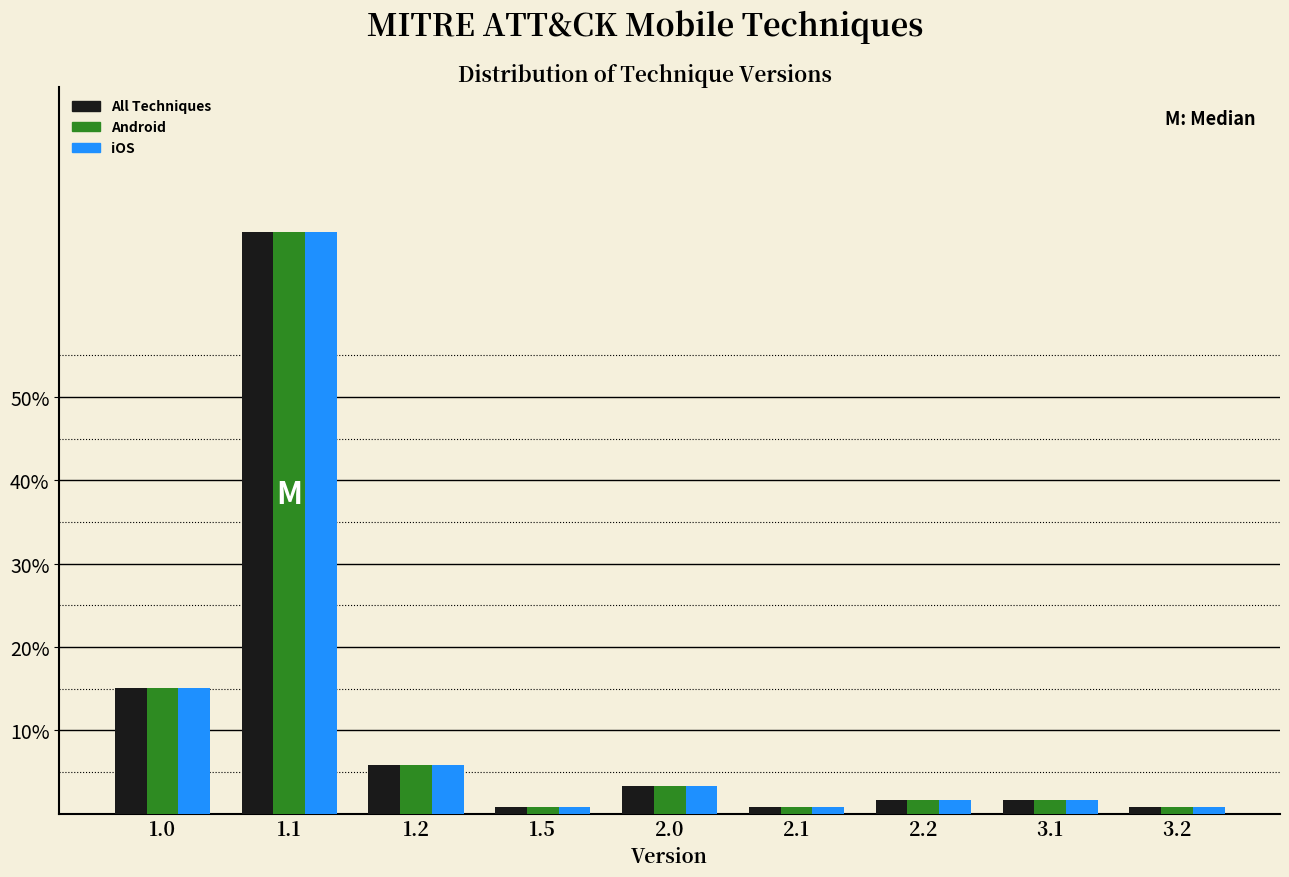

Reading left to right, extract all data points from this chart.

All Techniques: 15.1	69.7	5.9	0.8	3.4	0.8	1.7	1.7	0.8
Android: 15.1	69.7	5.9	0.8	3.4	0.8	1.7	1.7	0.8
iOS: 15.1	69.7	5.9	0.8	3.4	0.8	1.7	1.7	0.8